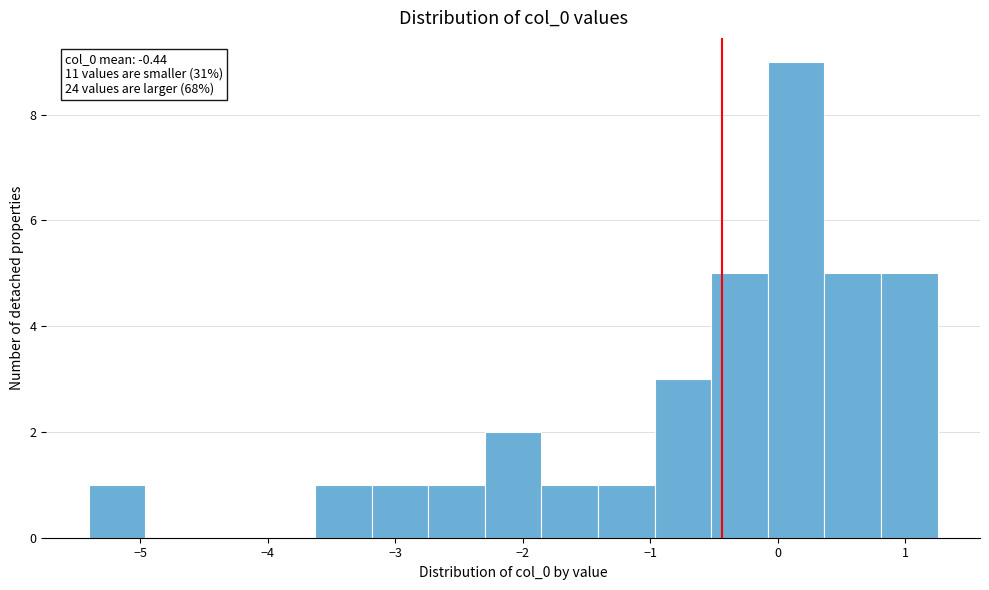

Which range on the x-axis has the tallest bar?

-0.1 to 0.4